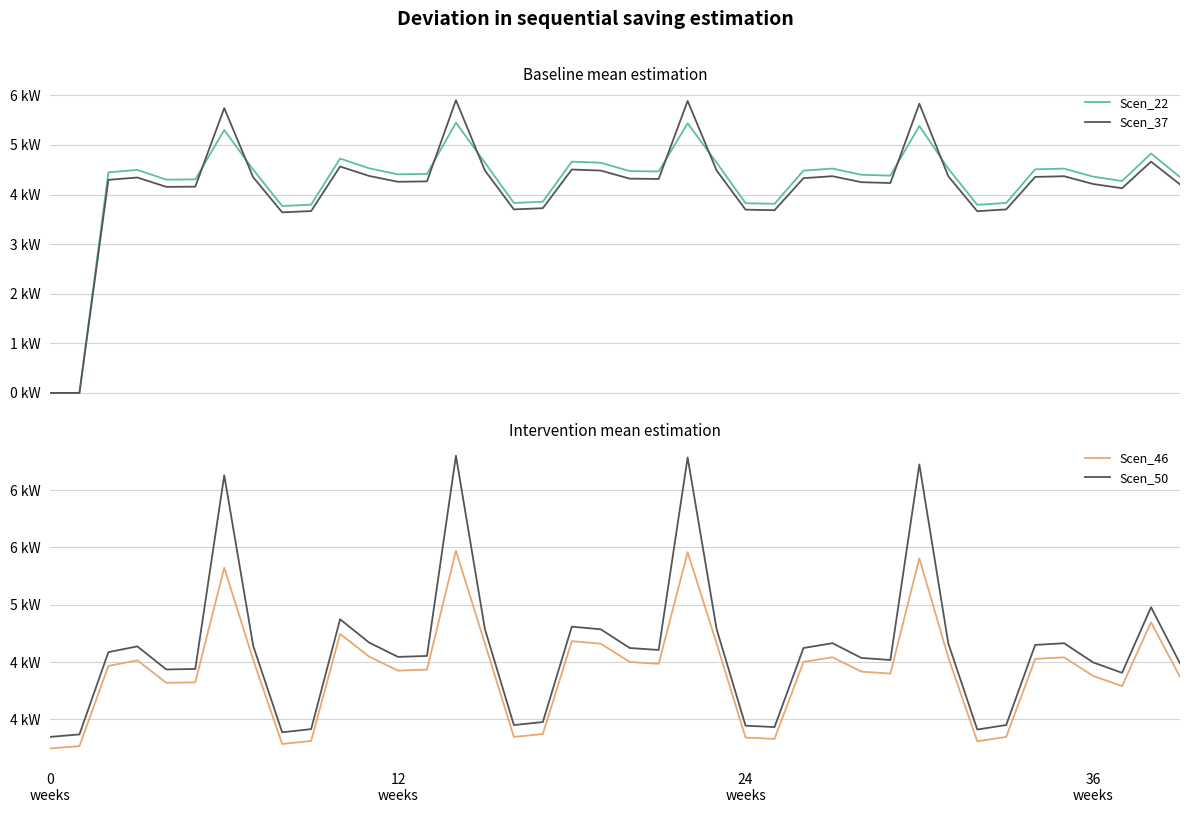

Which series changed the most between 16 and 37?

Scen_50